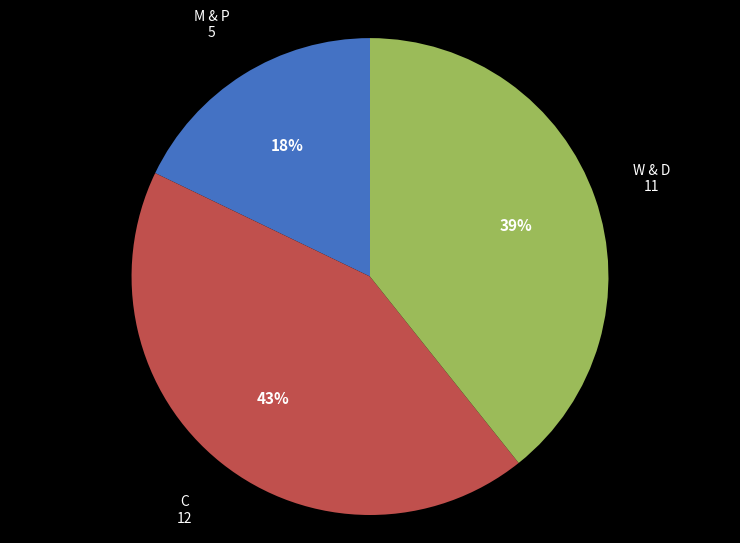

Does any single category account for the majority?

No